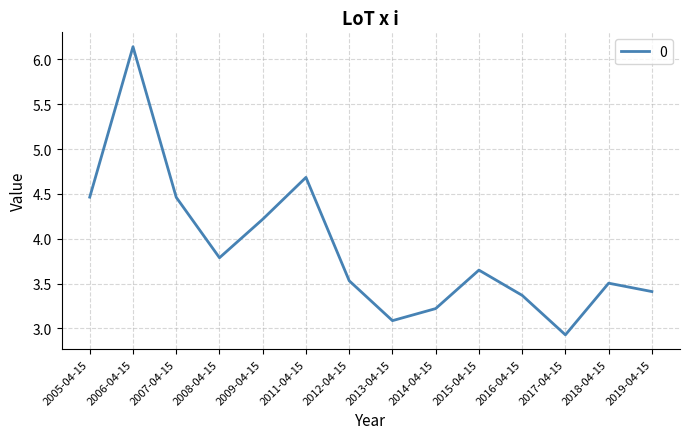

What is the difference between the maximum and minimum values?

3.2